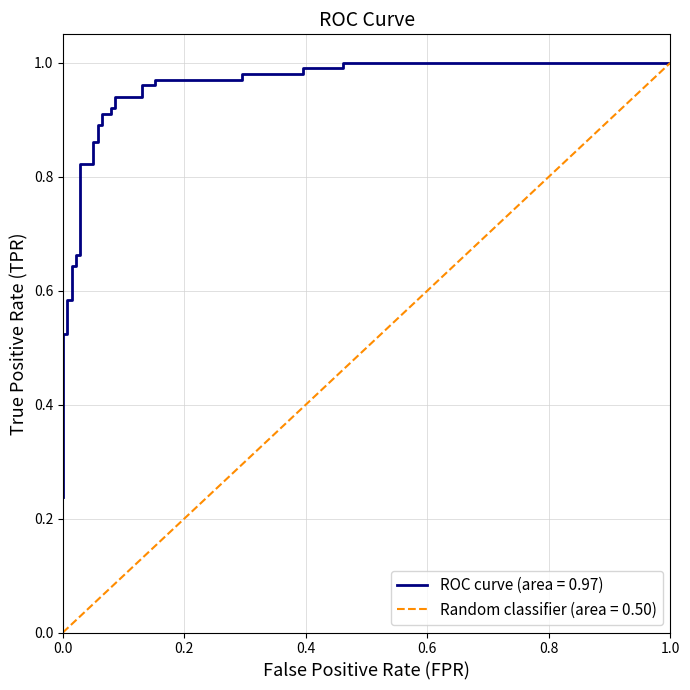

Count the number of categories in the chart.

35